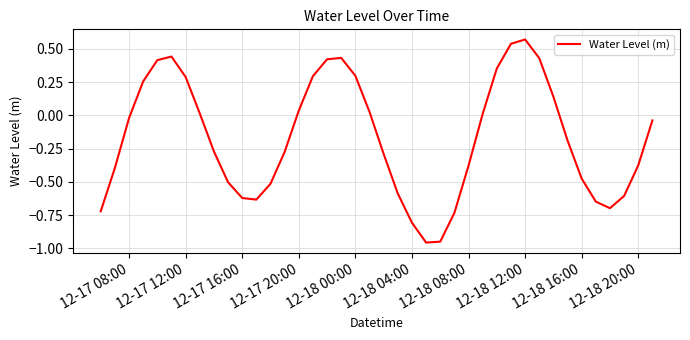

How many lines are shown in the chart?

1